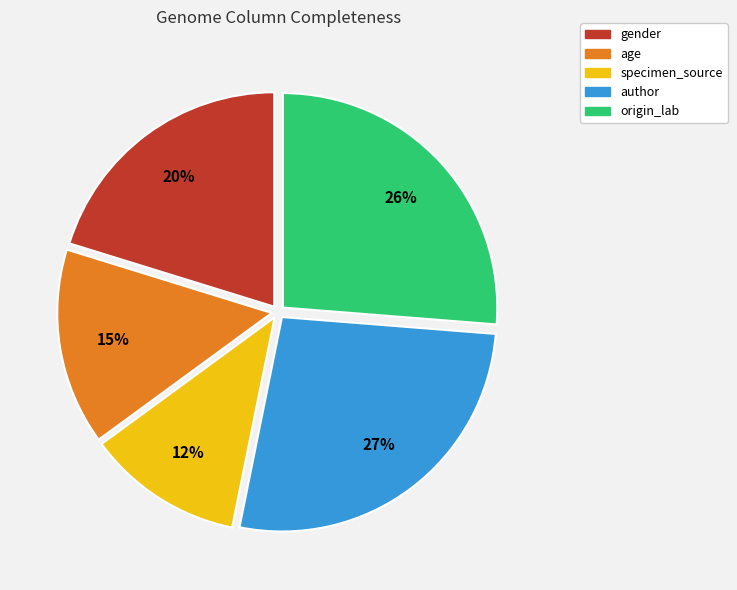

Is there a majority slice in this chart?

No